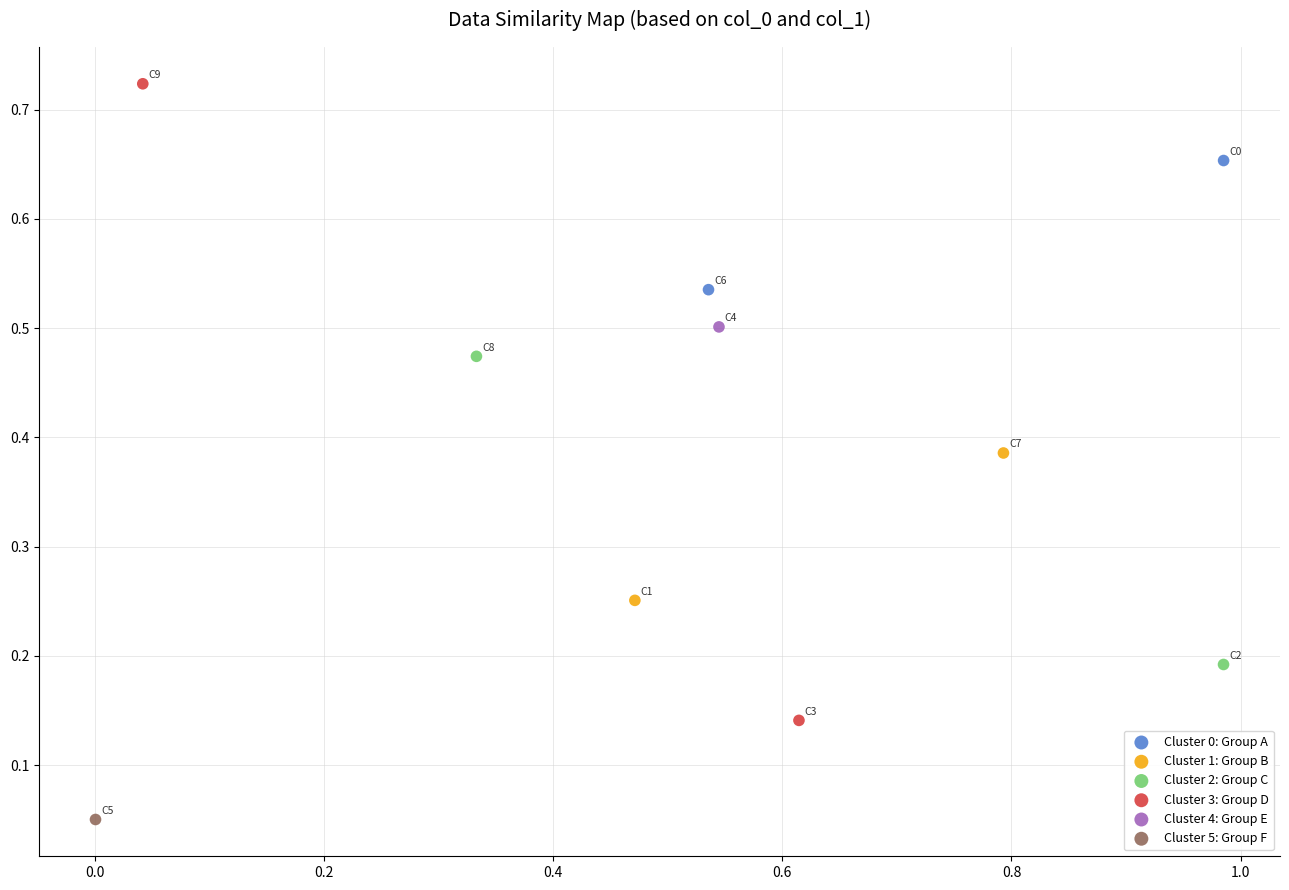

Which series contains the lowest Y value?

Cluster 5: Group F